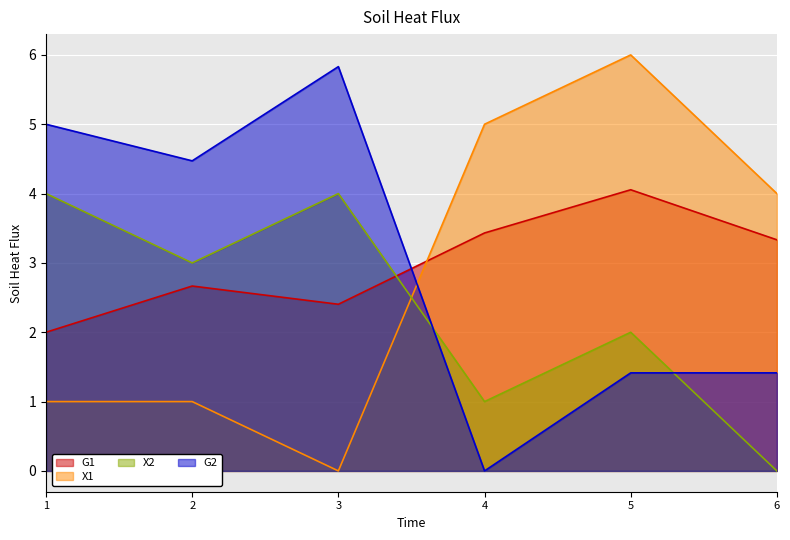

The X1 series shows 1.5 at 2. True or false?

False